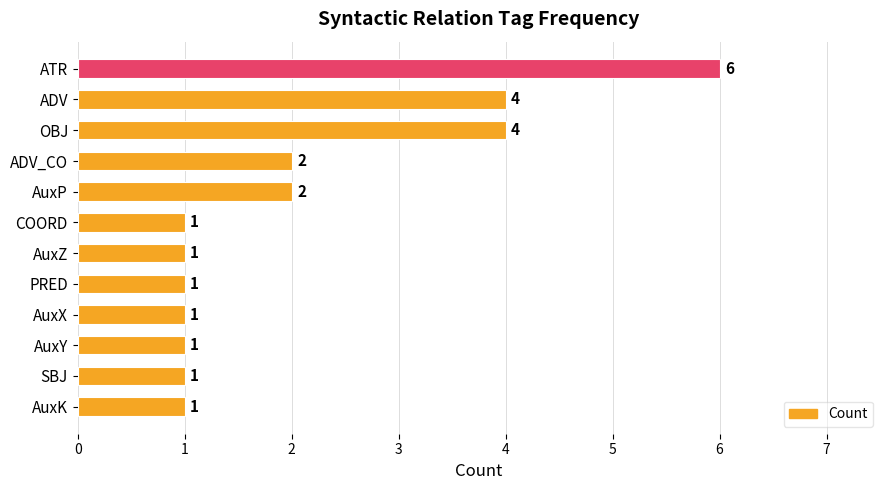

Count the values in the range 1 to 4.

11